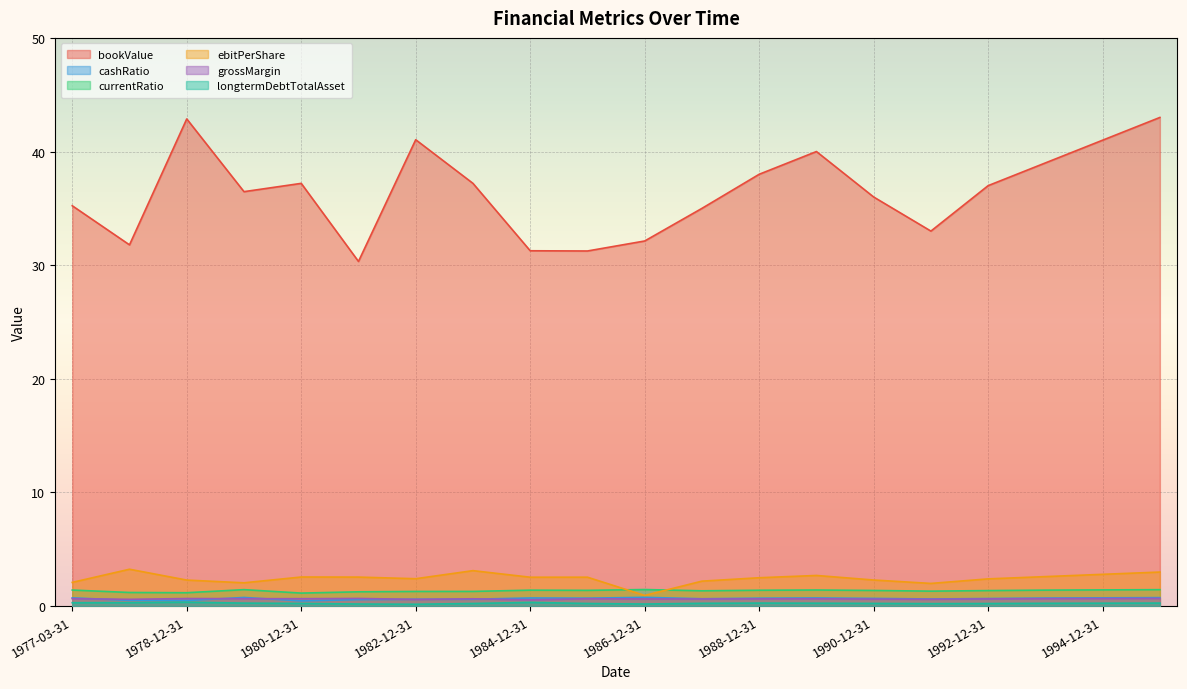

Does the chart display data point markers on the line(s)?

No